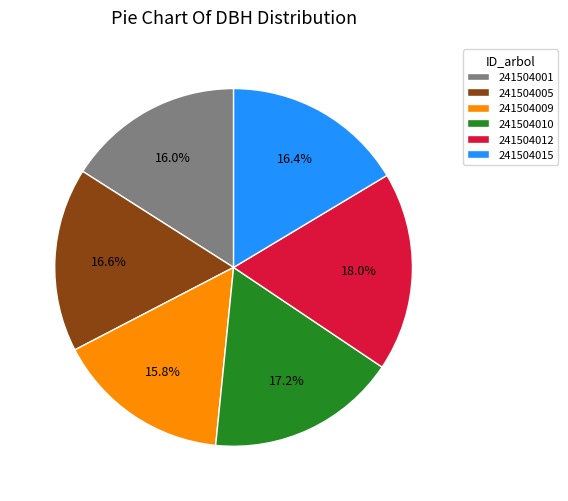

Is it true that 241504009 is 22% of the pie?

False